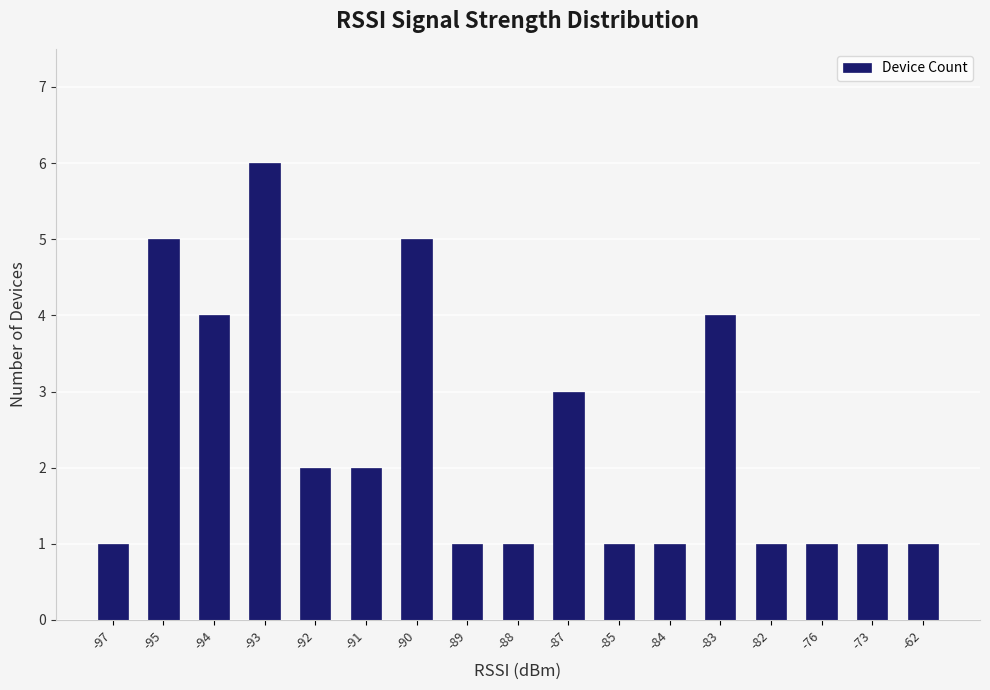

How many bars are there in total?

17